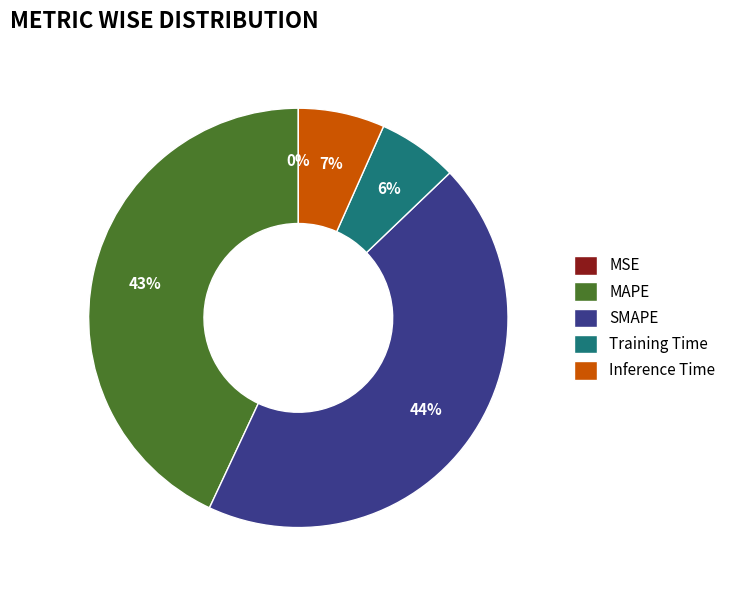

What percentage is the Inference Time slice, to the nearest percent?

7%